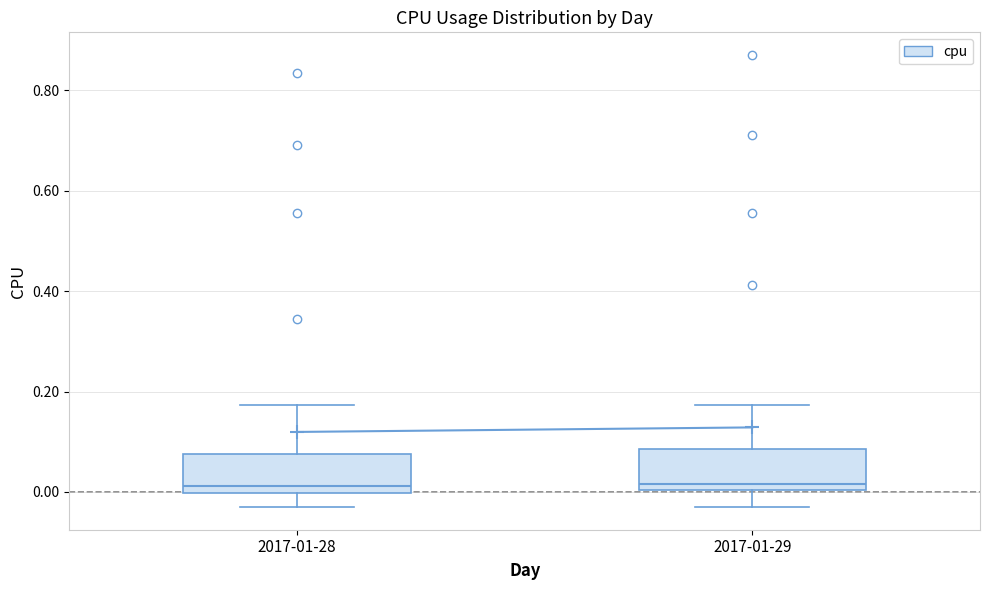

Where does the lower whisker of the box for 2017-01-28 end on the y-axis? The values are not printed on the chart, so give them approximately, as read against the axis.

-0.04